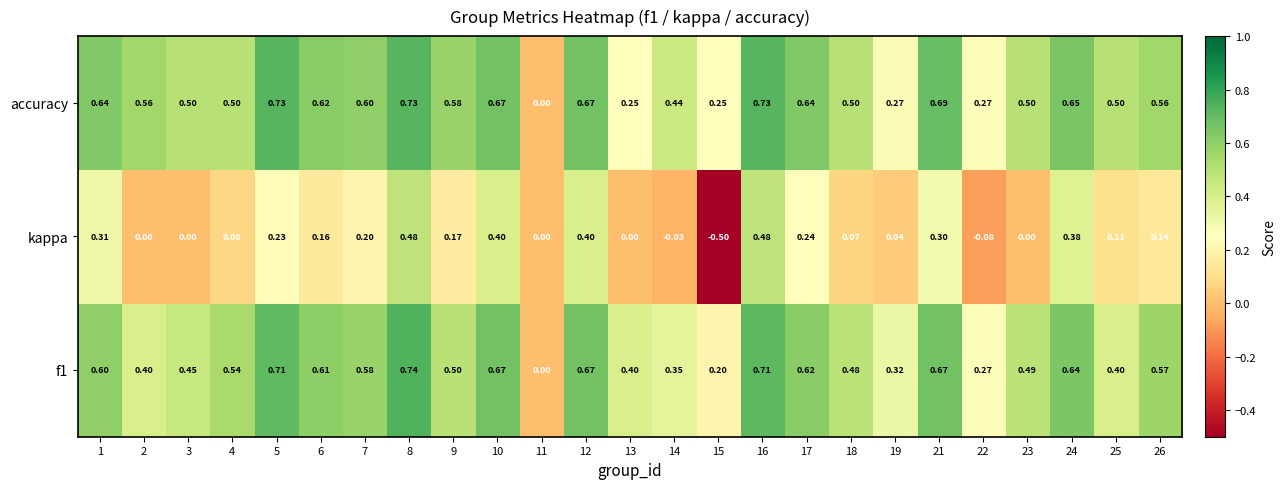

At which category is the sum across all series the highest?

8